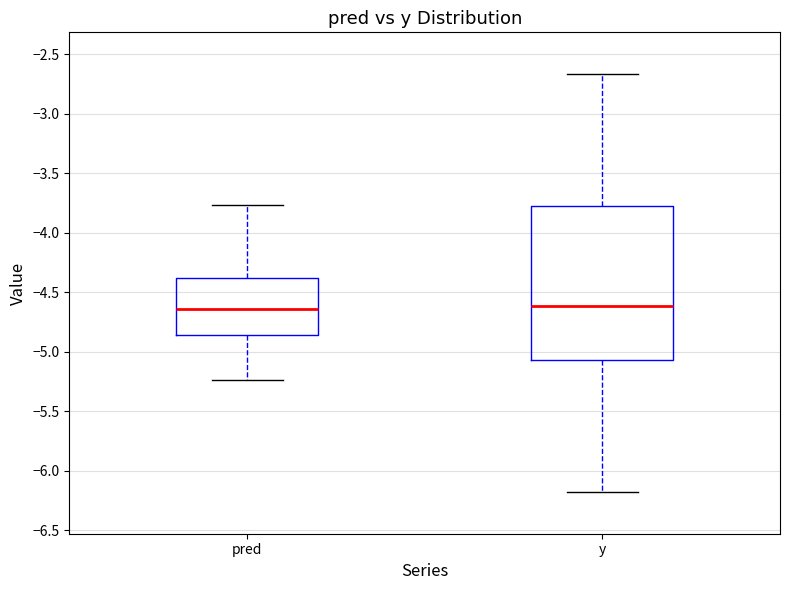

Reading left to right, transcribe this box plot: for each box, give where its median line is, the range the box spans, and where its two whiskers end, as read against the y-axis. The values are not printed on the chart, so give them approximately, as read against the axis.

pred: median -4.65, box -4.85 to -4.40, whiskers -5.25 to -3.75
y: median -4.60, box -5.05 to -3.75, whiskers -6.20 to -2.65